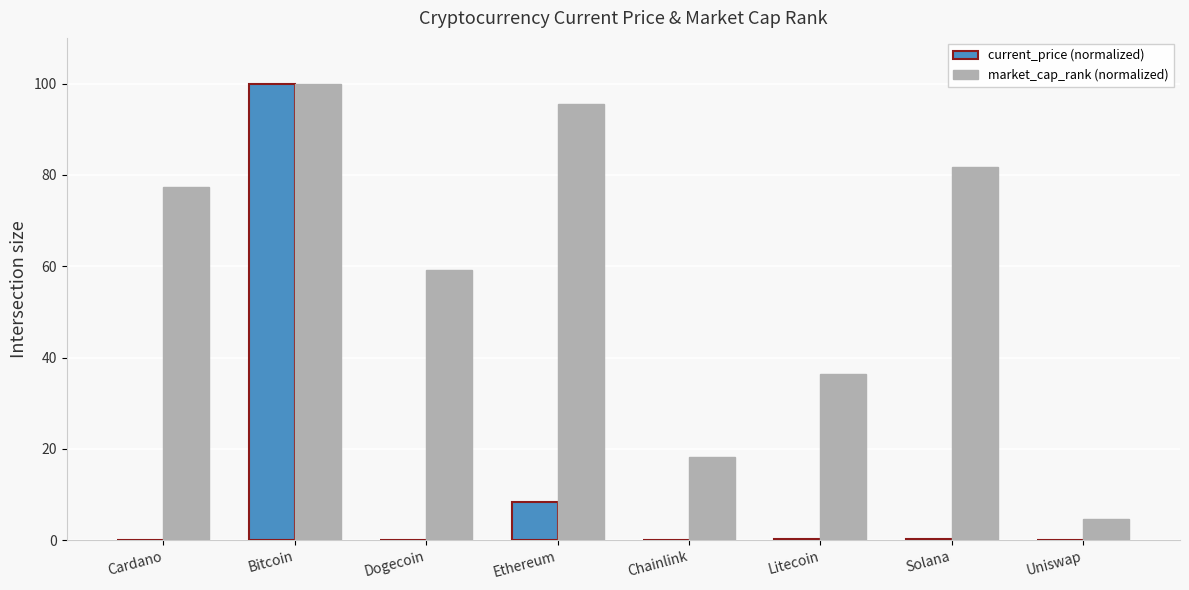

At which category does the chart reach its peak across all series?

Bitcoin